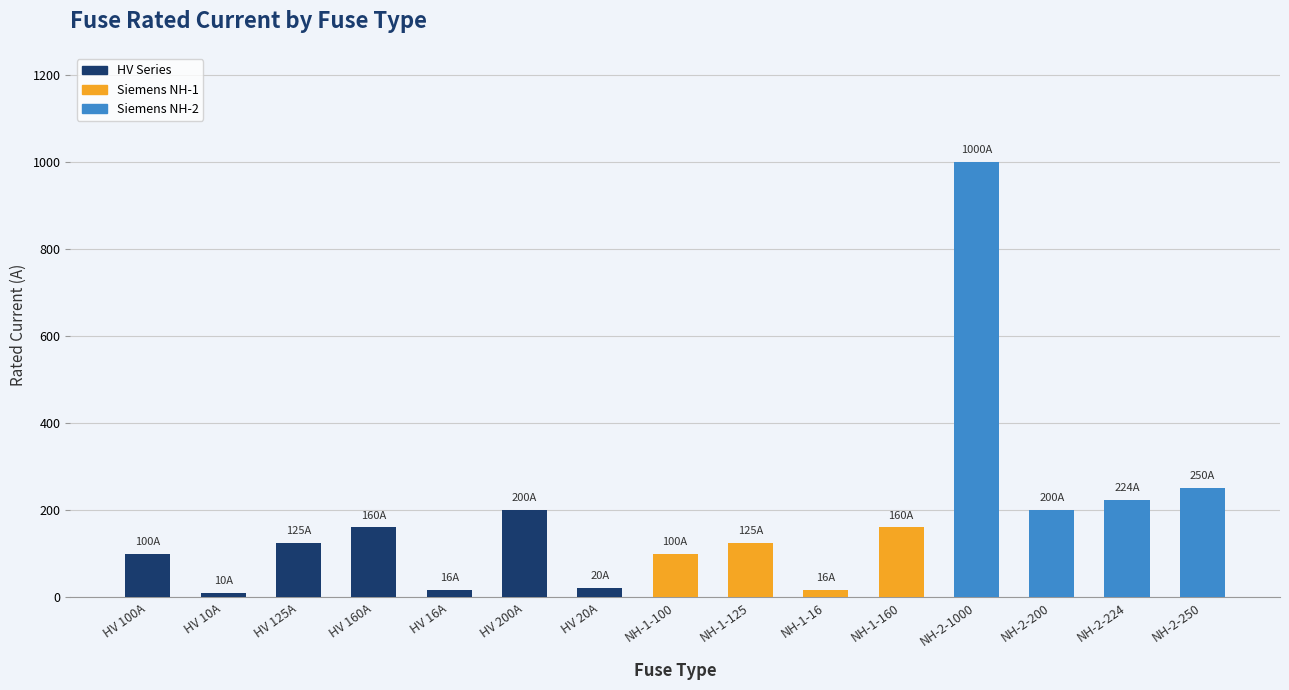

What is the label of the 14th bar from the left?

NH-2-224